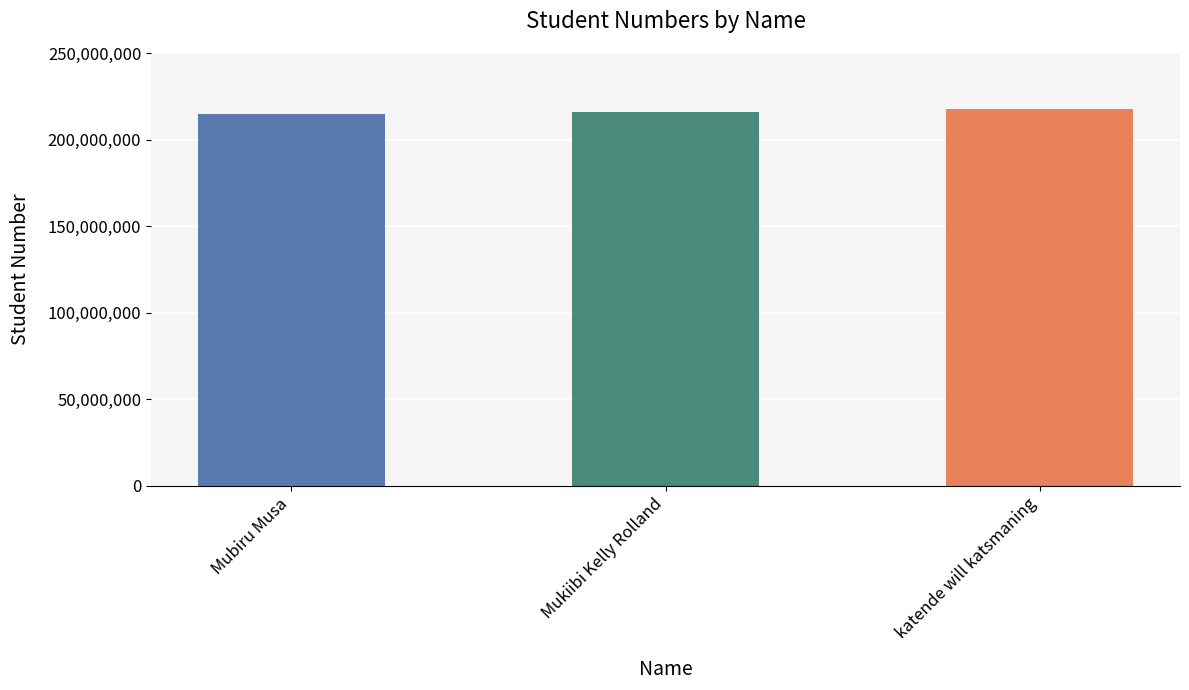

What is the smallest value displayed?

215018621